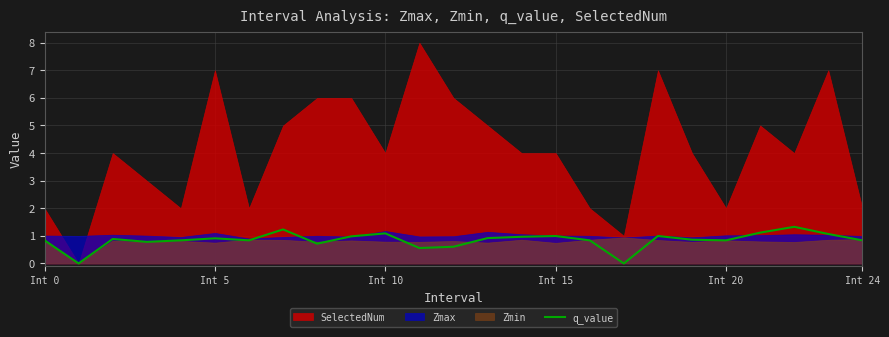

How many lines are shown in the chart?

1